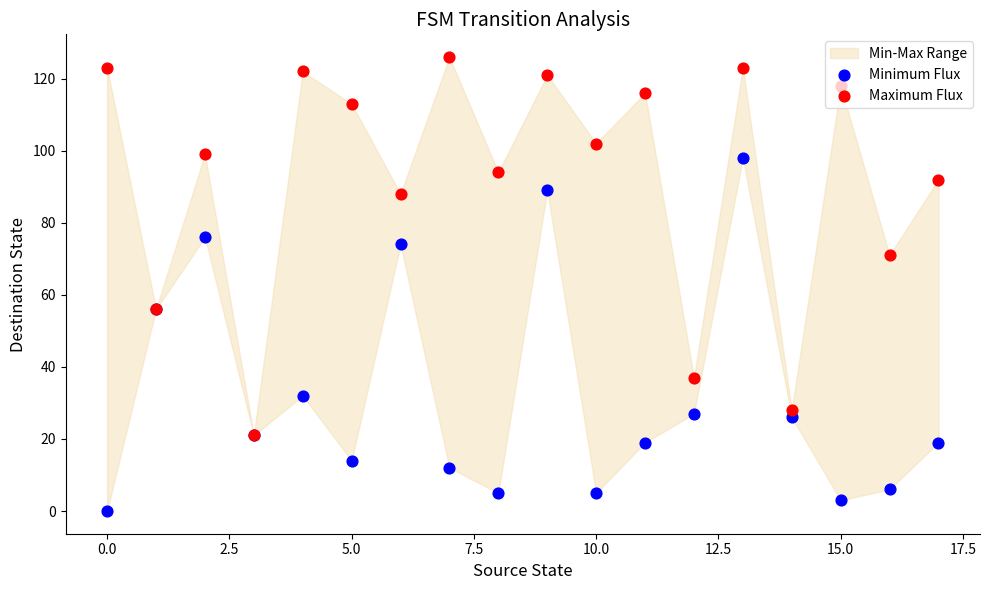

Is the value of Maximum Flux at 12.5 greater than the value of Minimum Flux at 17.5?

Yes